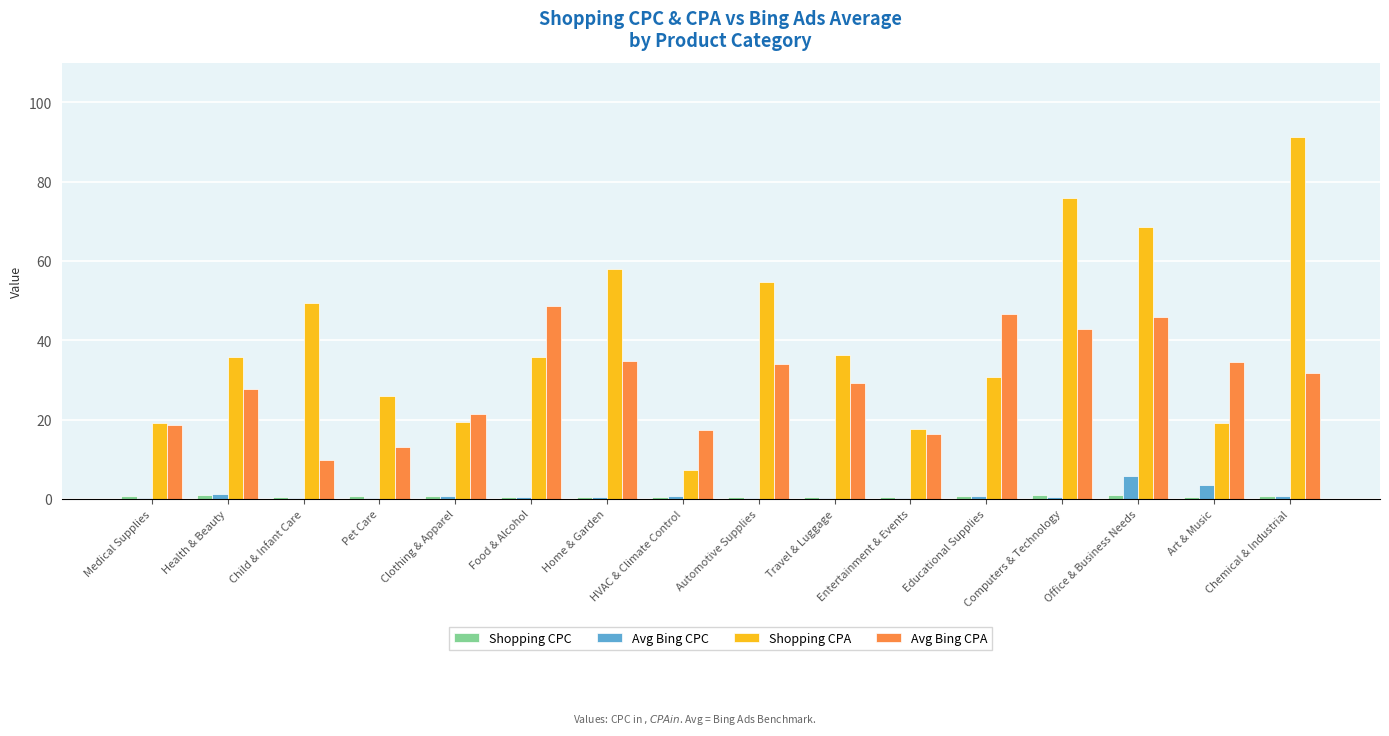

Which category has the highest value across all series?

Chemical & Industrial